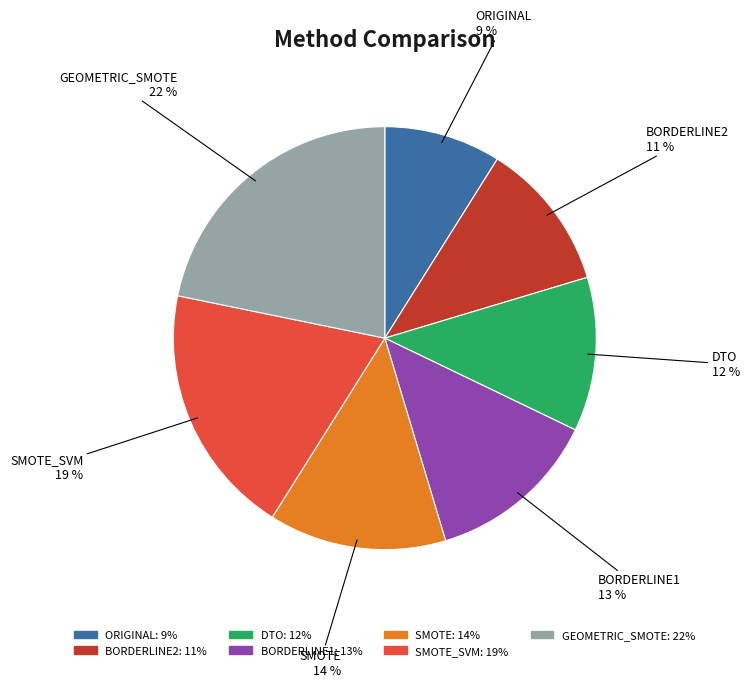

Is there a majority slice in this chart?

No